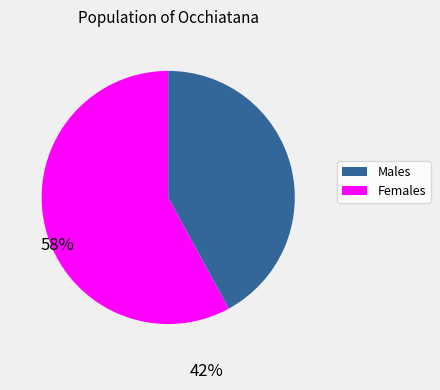

Does any single category account for the majority?

Yes